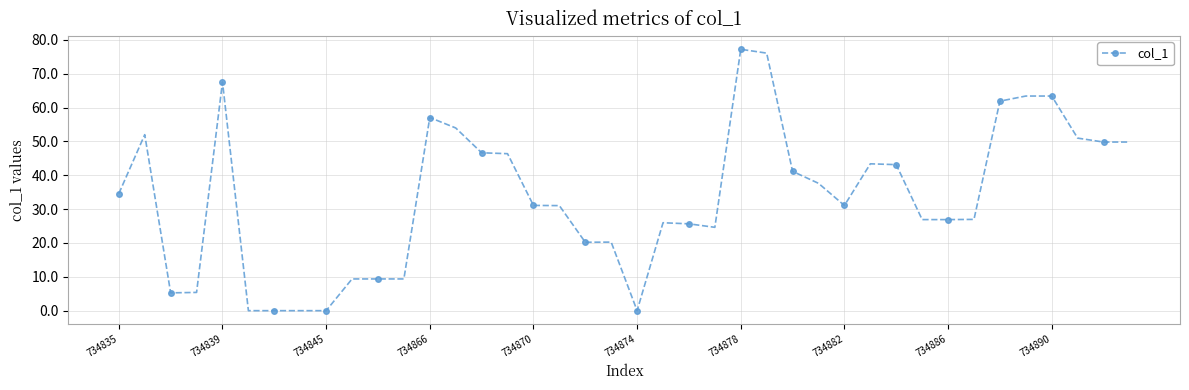

Count the number of data series in this chart.

1